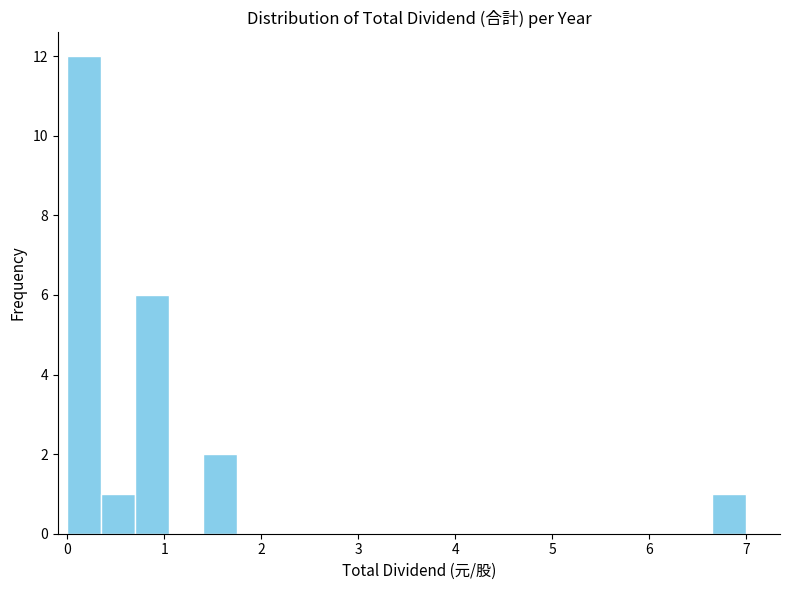

Around what value on the x-axis is the tallest bar? Give the approximate position of its centre, as read against the axis.

0.2